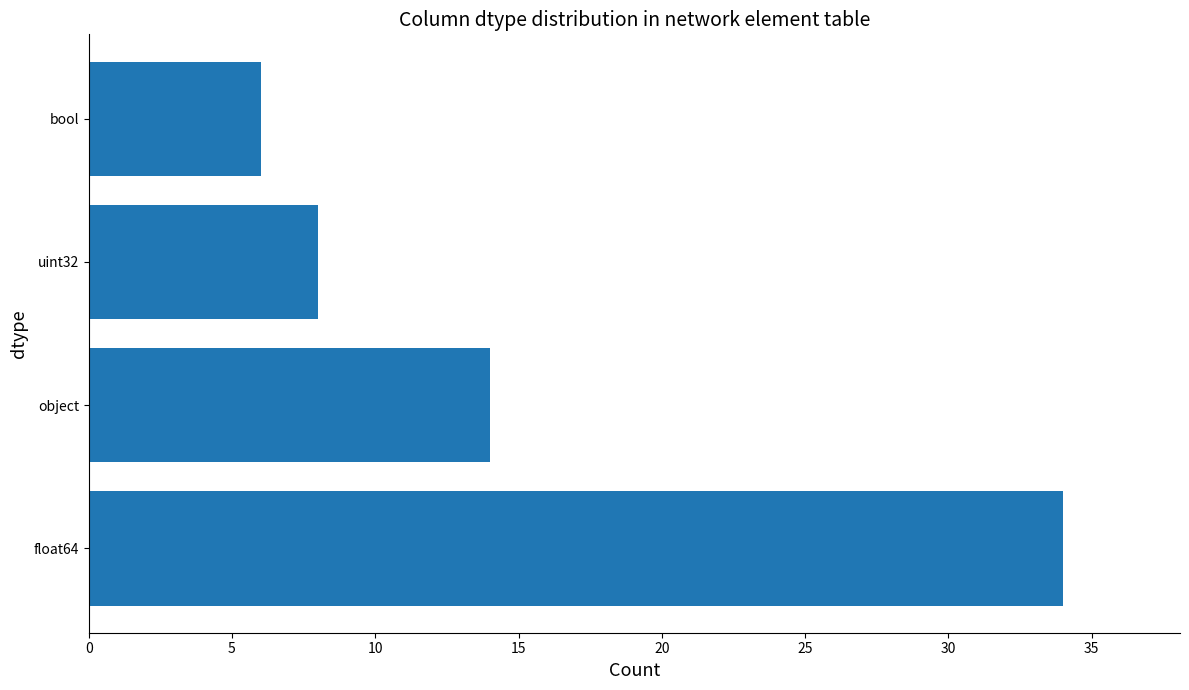

Reading bottom to top, what are all the values shown in this chart?

34	14	8	6